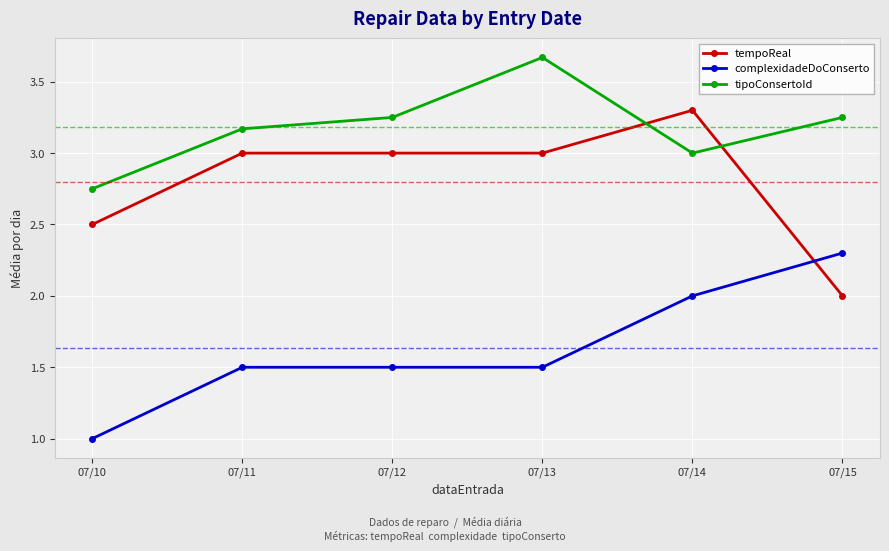

How many series are shown in this chart?

3